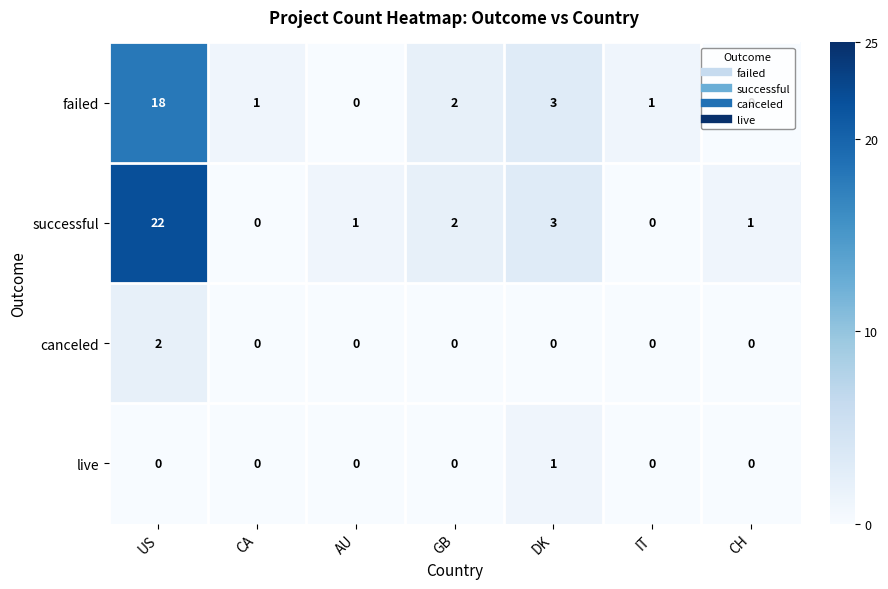

Is it true that successful equals 0 at GB?

False